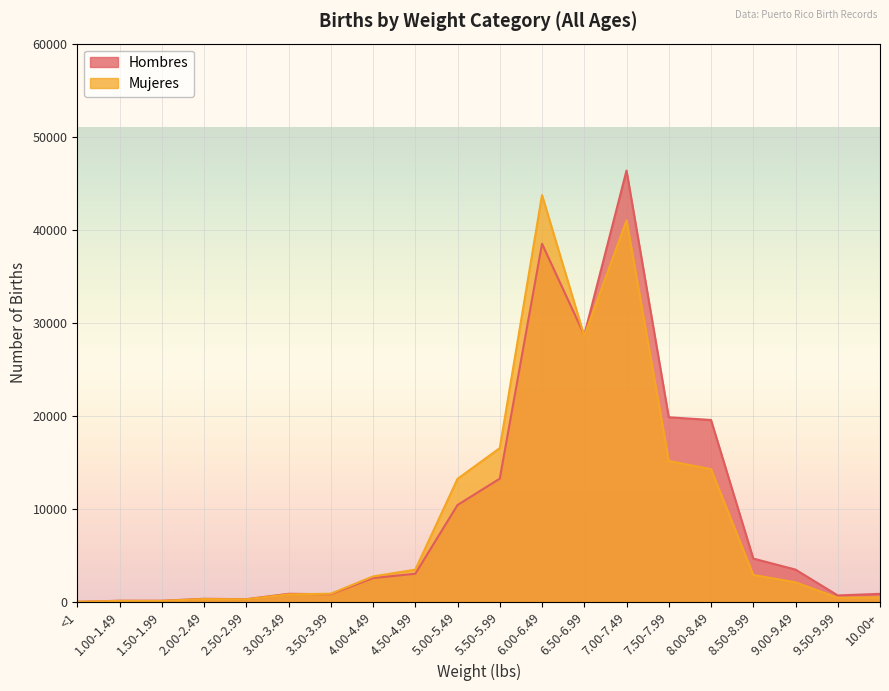

Where is the first local minimum for Mujeres?

2.50-2.99